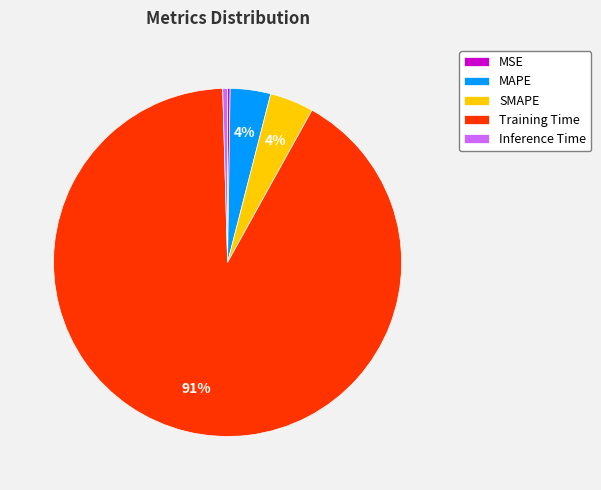

Which category has the biggest portion of the pie?

Training Time